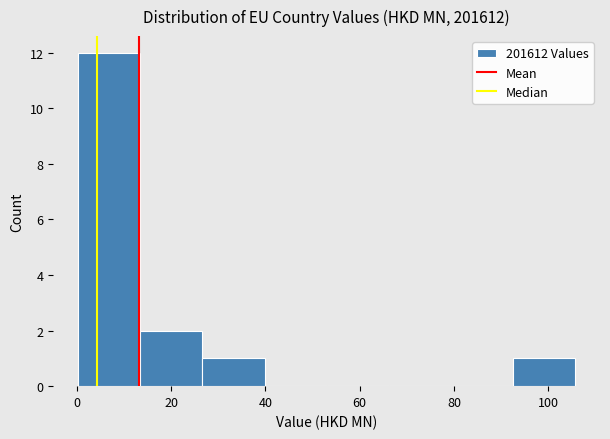

Reading left to right, transcribe this chart: for each bar, give the range it covers on the x-axis and its height. Neither the bar edges nor the heights are printed on the chart, so give them approximately, as read against the axes.

0 to 14: 12
14 to 26: 2
26 to 40: 1
40 to 52: 0
52 to 66: 0
66 to 80: 0
80 to 92: 0
92 to 106: 1